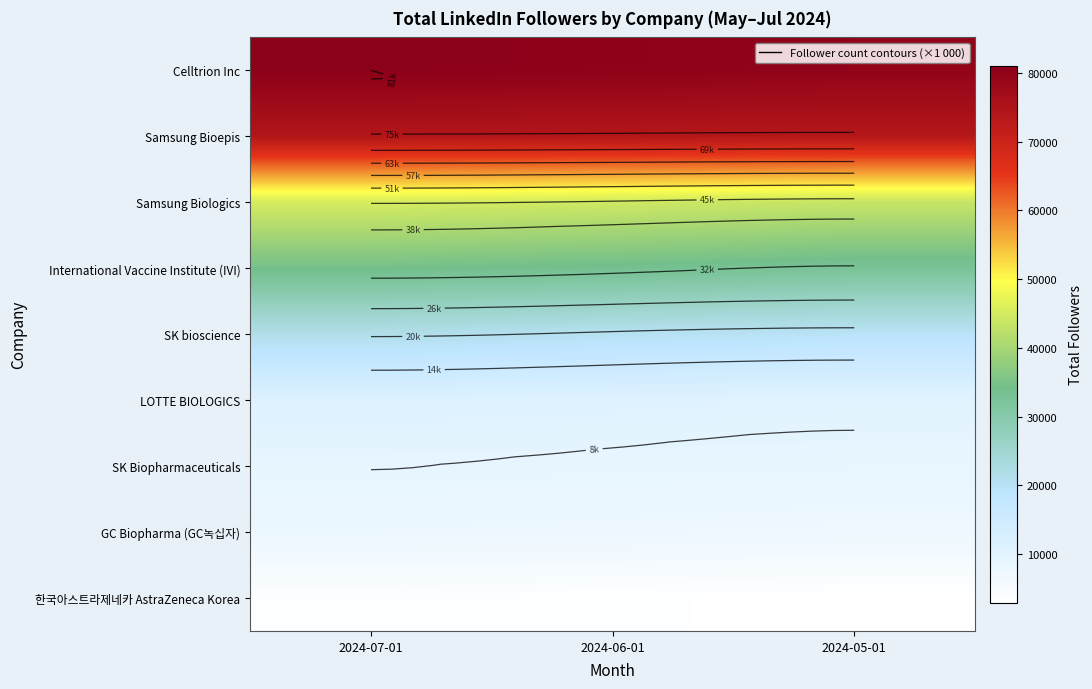

Which label corresponds to the largest value in the chart?

2024-07-01